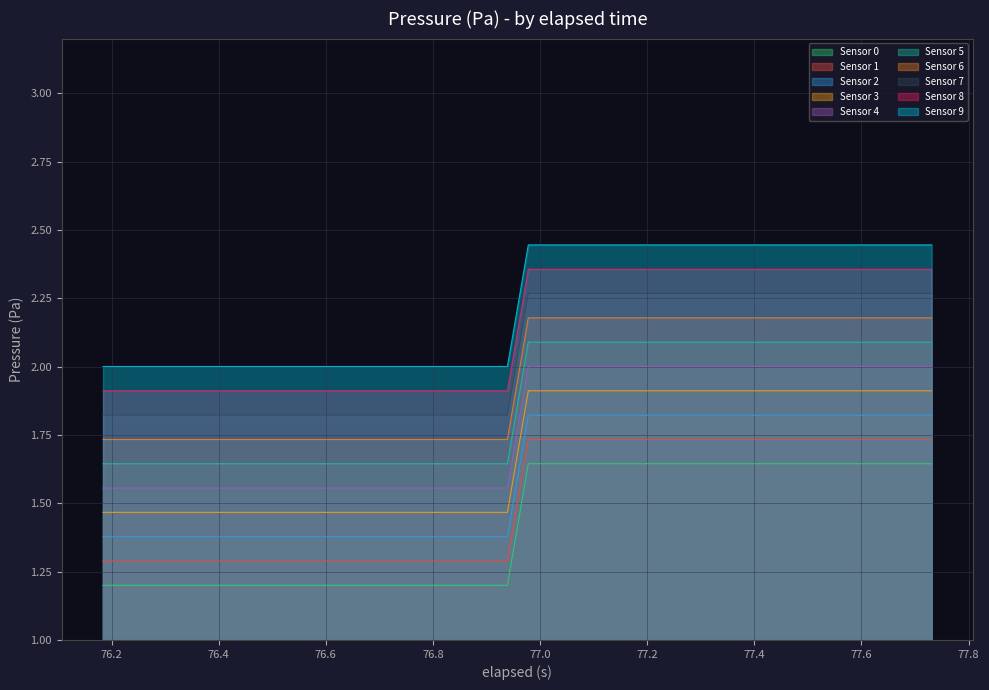

Rank the series by their maximum value, from lowest to highest.

Sensor 0, Sensor 1, Sensor 2, Sensor 3, Sensor 4, Sensor 5, Sensor 6, Sensor 7, Sensor 8, Sensor 9